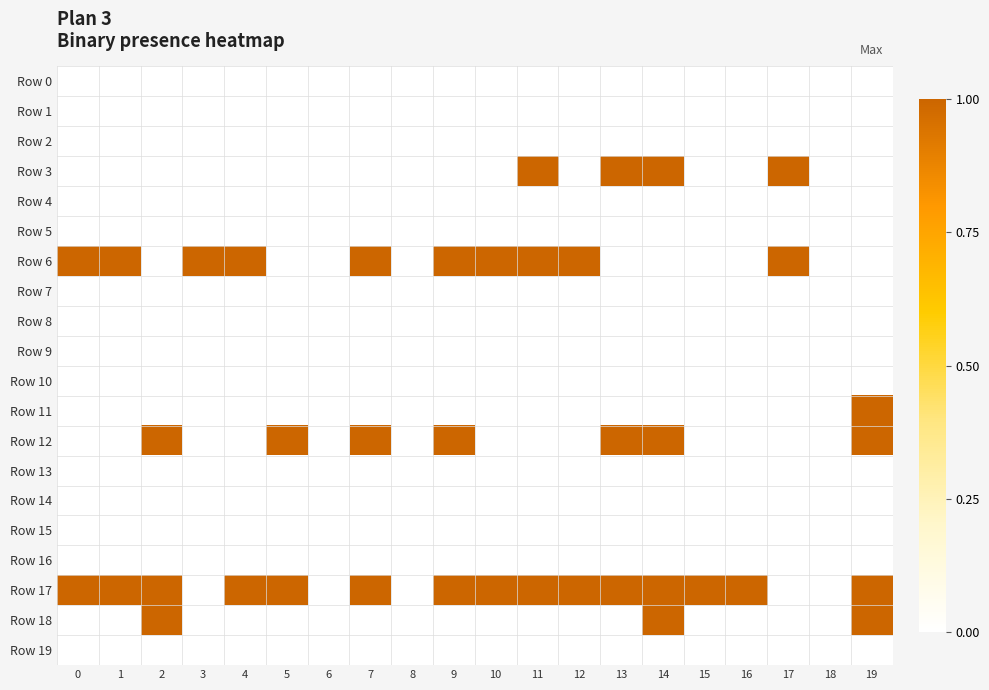

At which category is the sum across all series the highest?

14